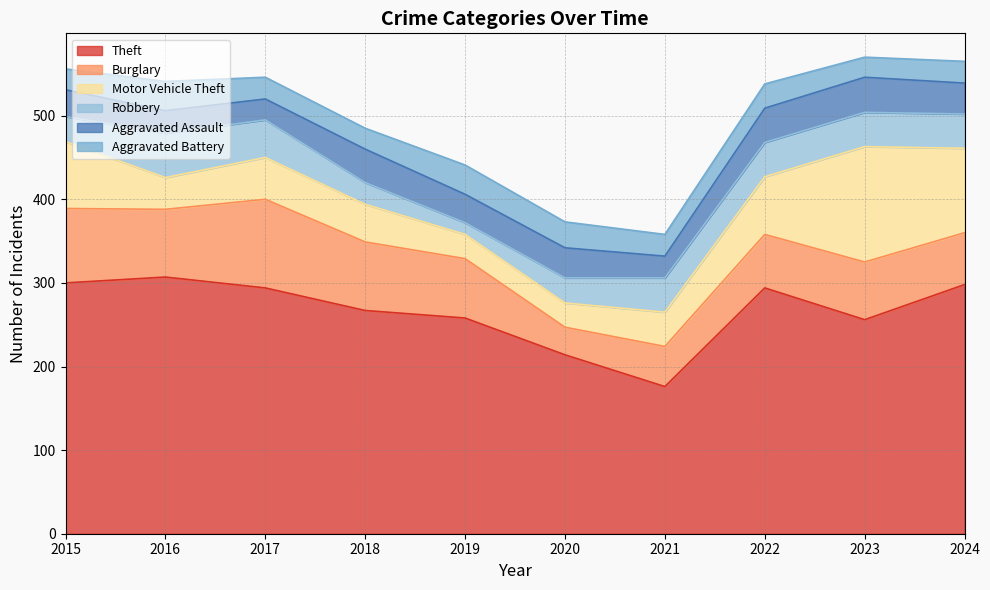

What is the average value of the Aggravated Battery series?

28